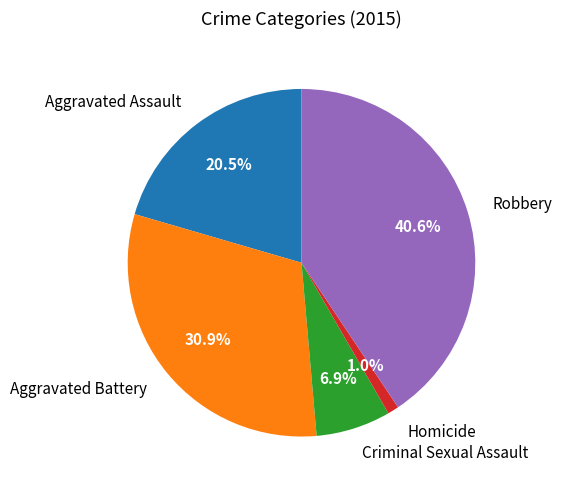

Which slice is the largest?

Robbery